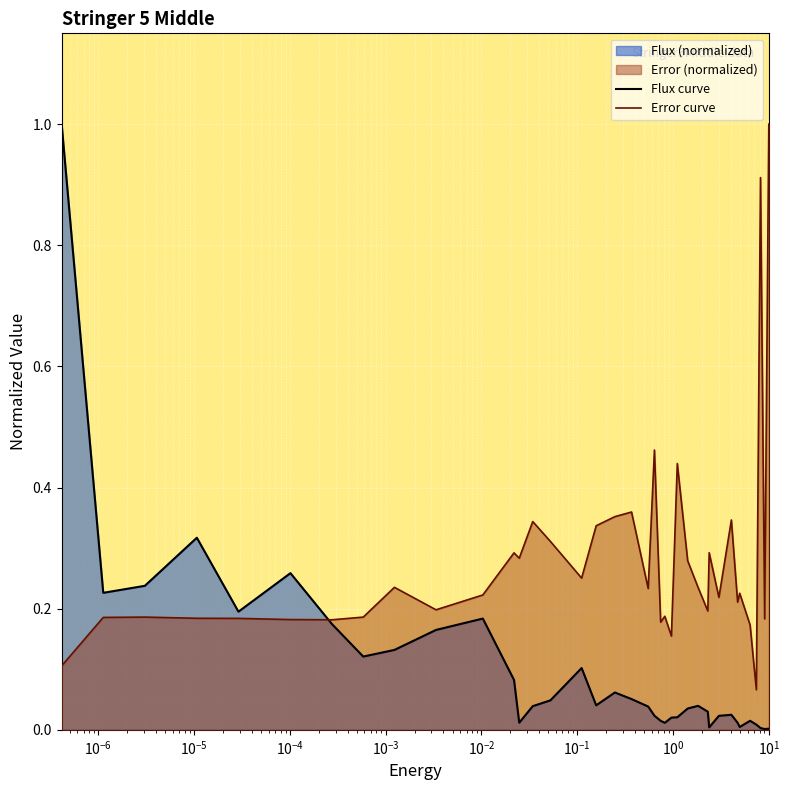

Which series has the largest range (max minus min)?

Flux curve